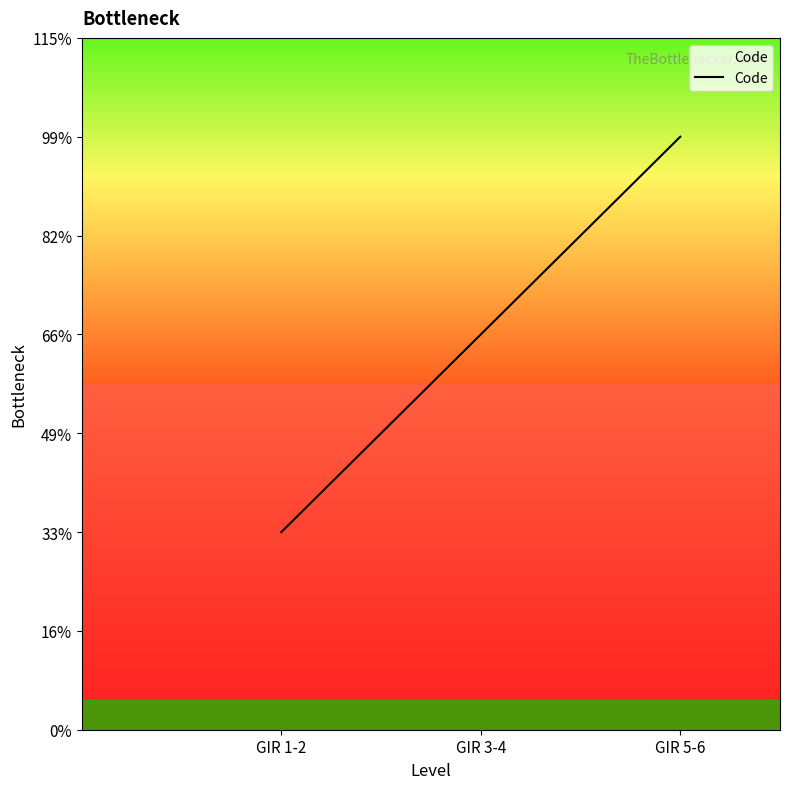

Between GIR 3-4 and GIR 5-6, which is larger?

GIR 5-6